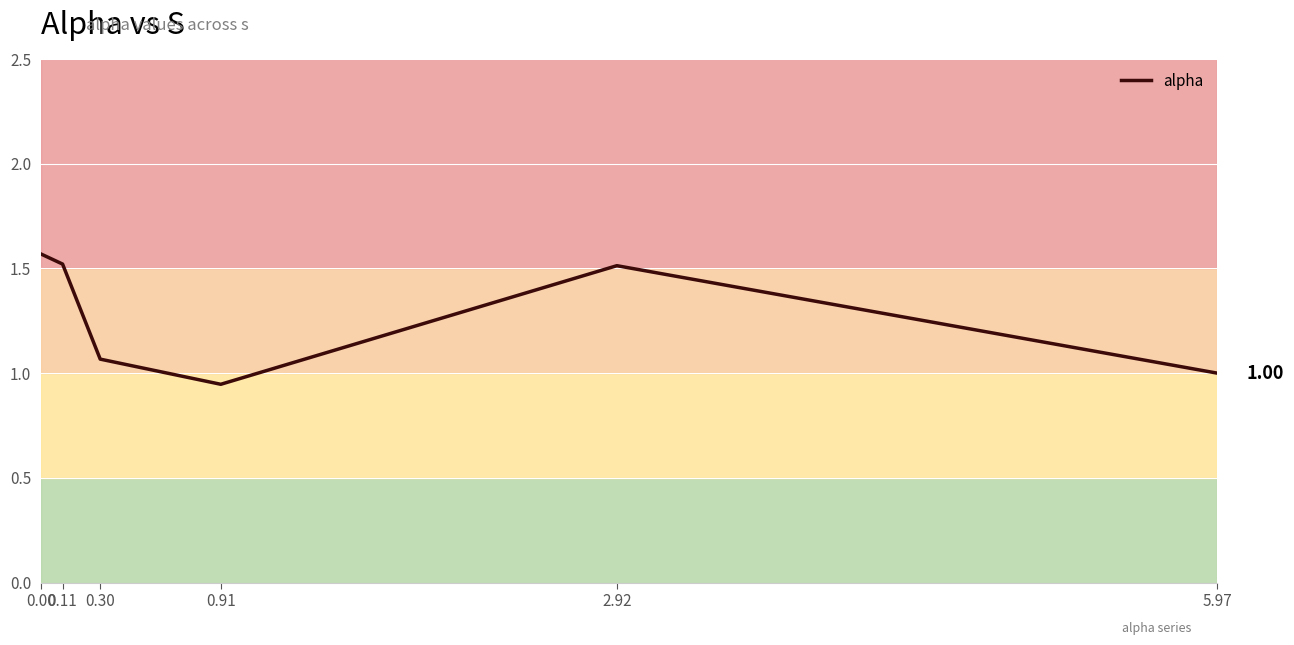

Which has a higher value, 0.30 or 0.91?

0.30